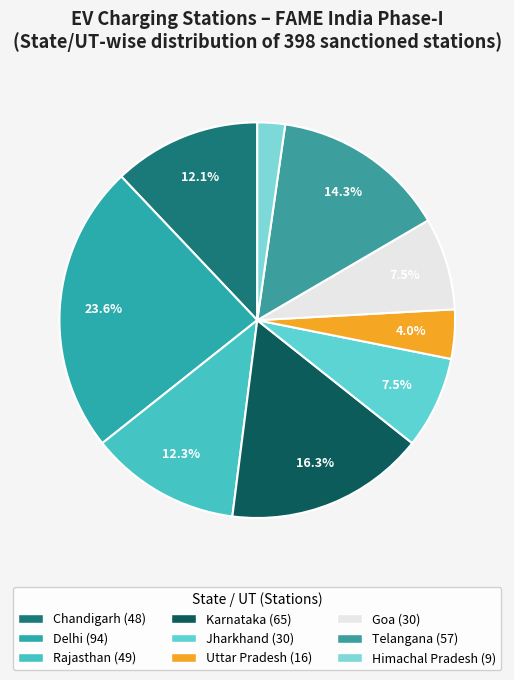

What is the smallest slice in the pie chart?

Himachal Pradesh